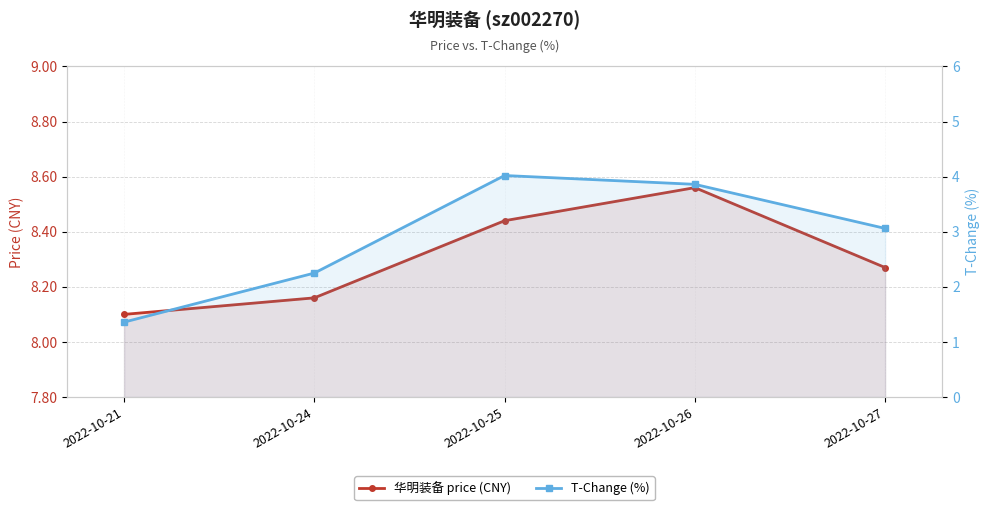

List the labels in order of 华明装备 price (CNY) value, smallest first.

2022-10-21, 2022-10-24, 2022-10-27, 2022-10-25, 2022-10-26